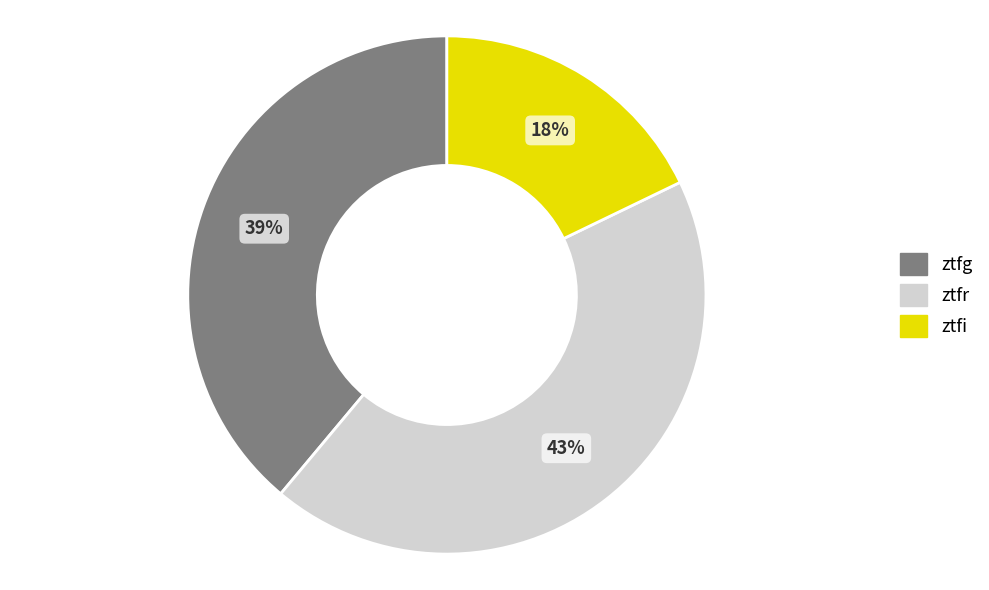

Which slice is the smallest?

ztfi